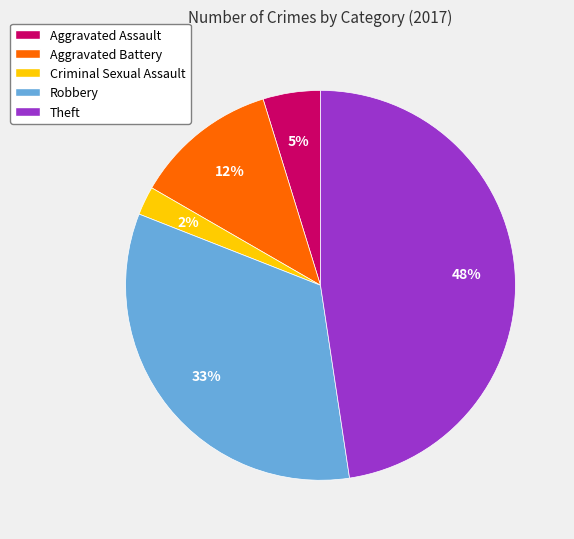

Which category has the biggest portion of the pie?

Theft